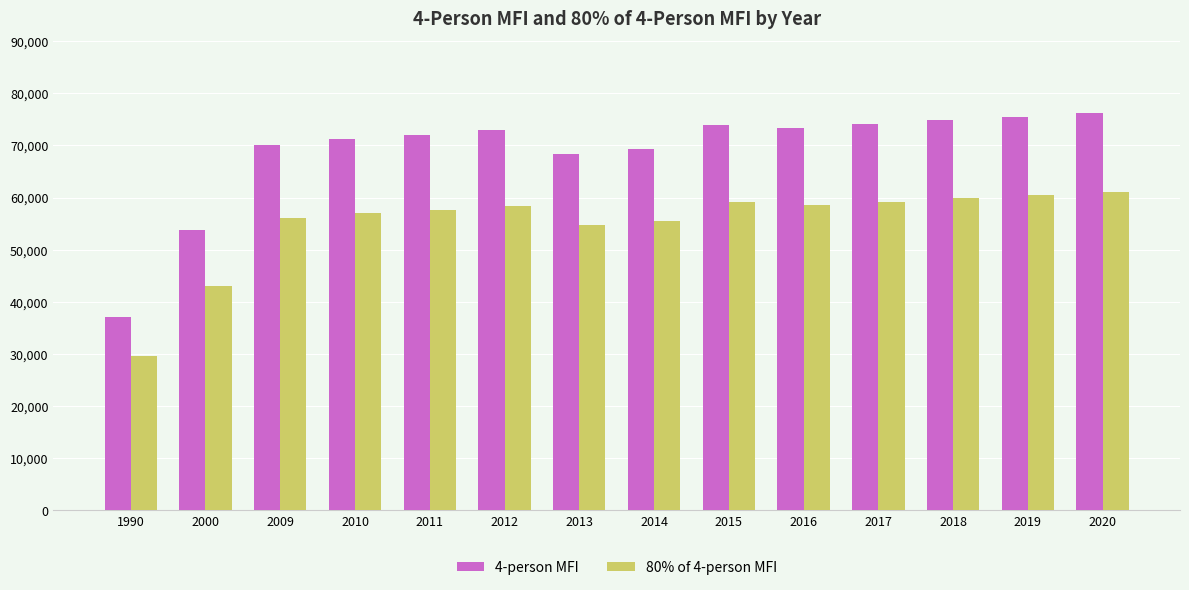

Which category has the lowest value in the 4-person MFI series?

1990